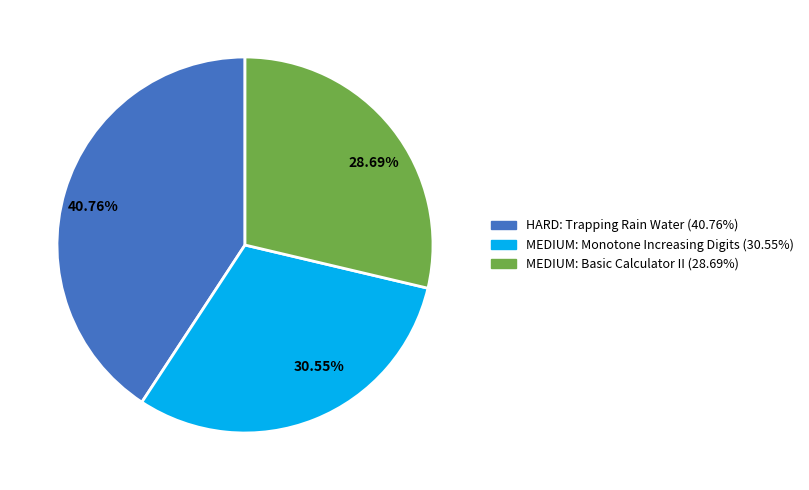

Between MEDIUM: Monotone Increasing Digits and MEDIUM: Basic Calculator II, which is larger?

MEDIUM: Monotone Increasing Digits